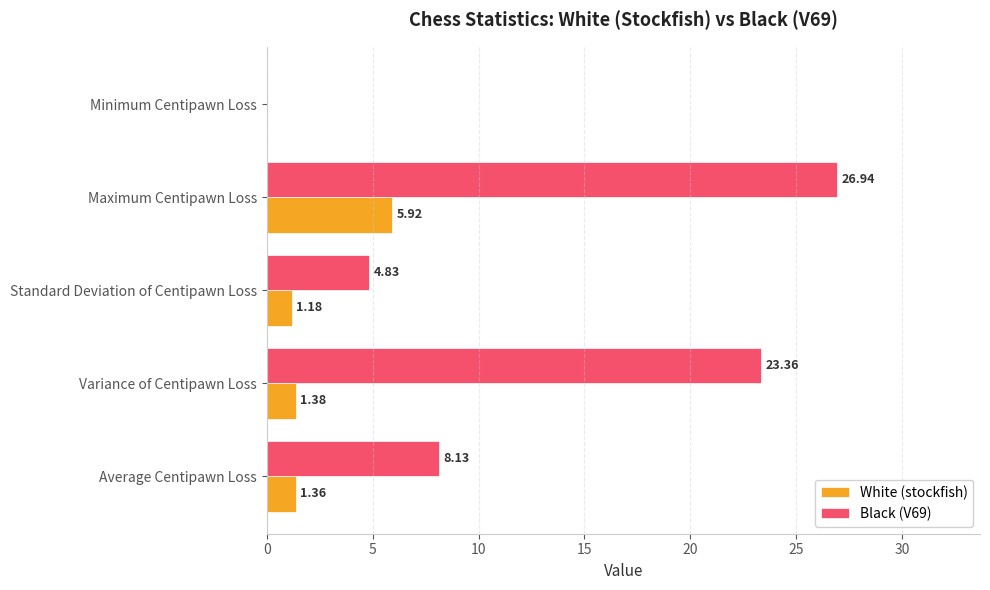

At which category is the sum across all series the highest?

Maximum Centipawn Loss